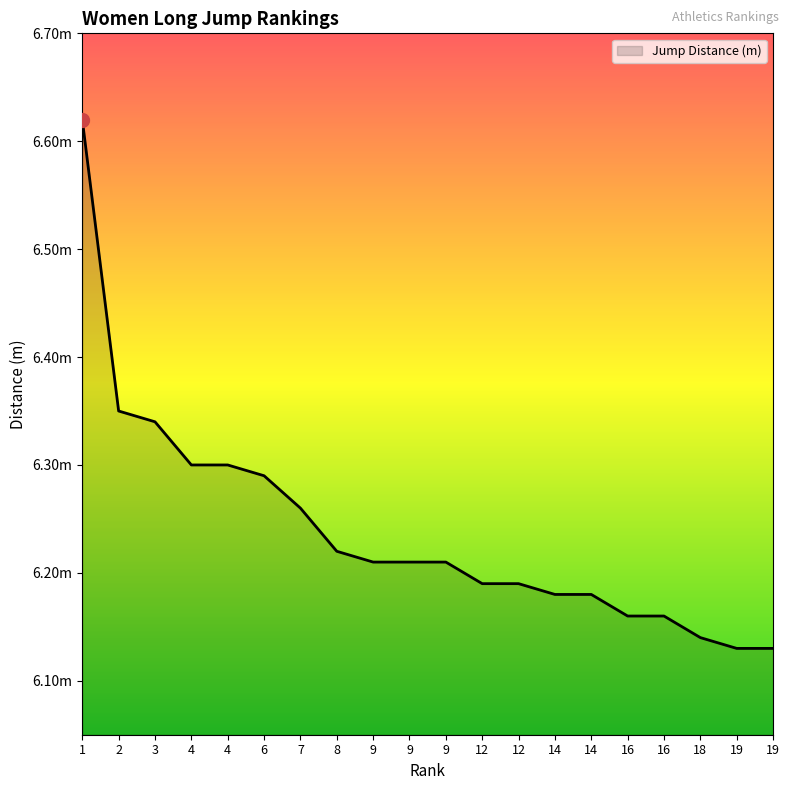

What is the sum of all values?

124.8